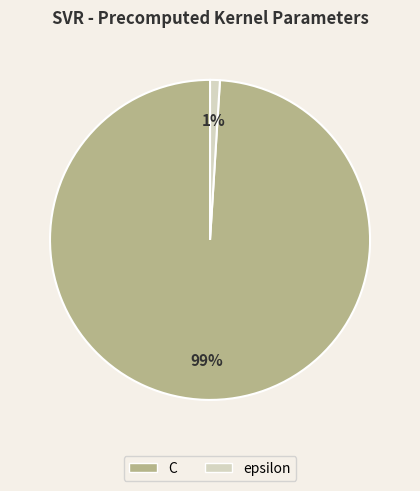

Rank the categories by value from highest to lowest.

C, epsilon